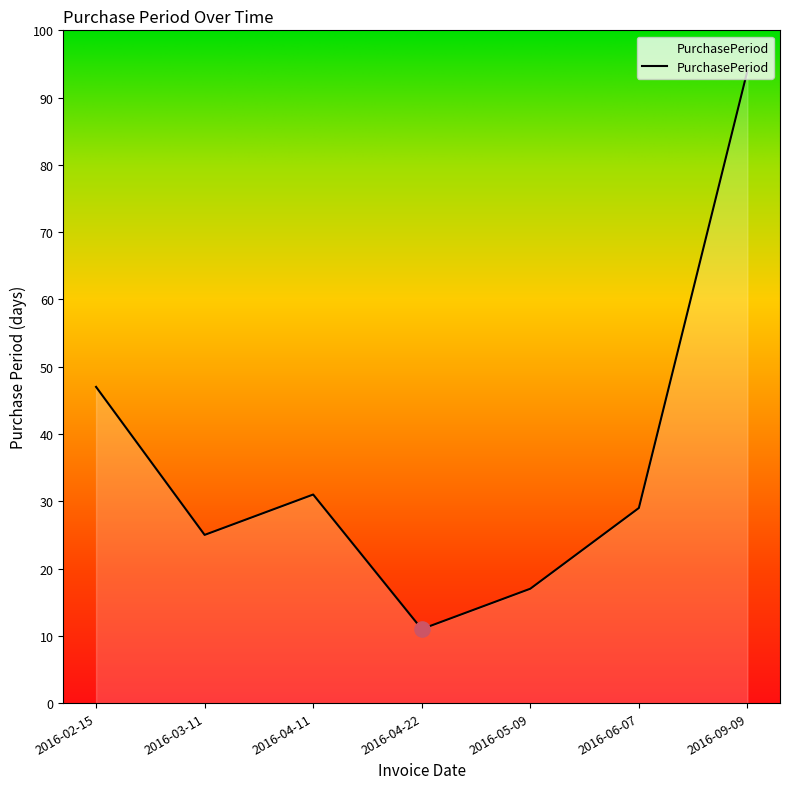

What is the ratio of the value at 2016-04-22 to the value at 2016-03-11?

0.4